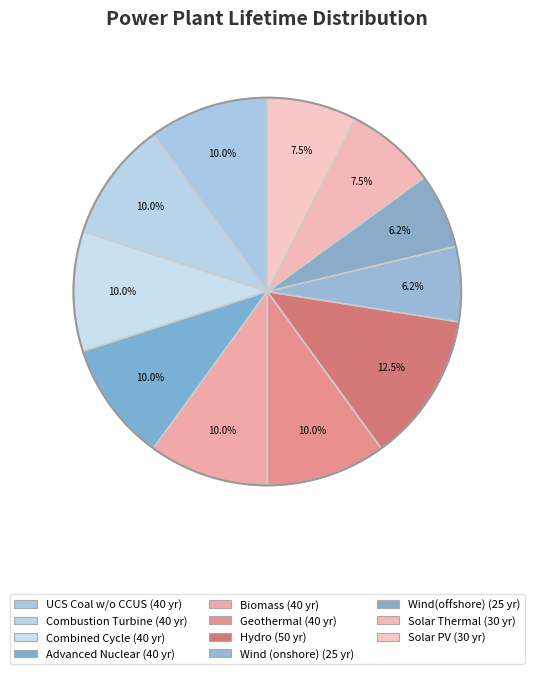

To the nearest percent, what is the average slice percentage?

9%